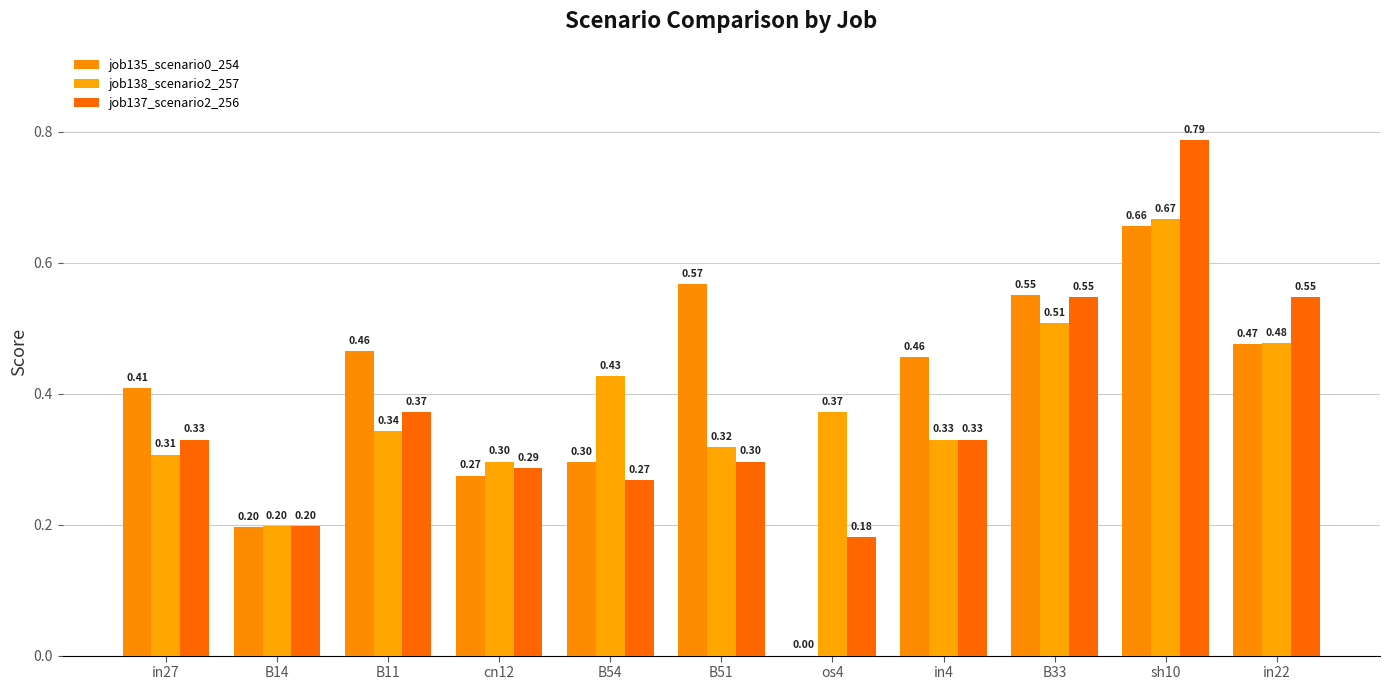

What is the label of the 4th bar from the left?

cn12